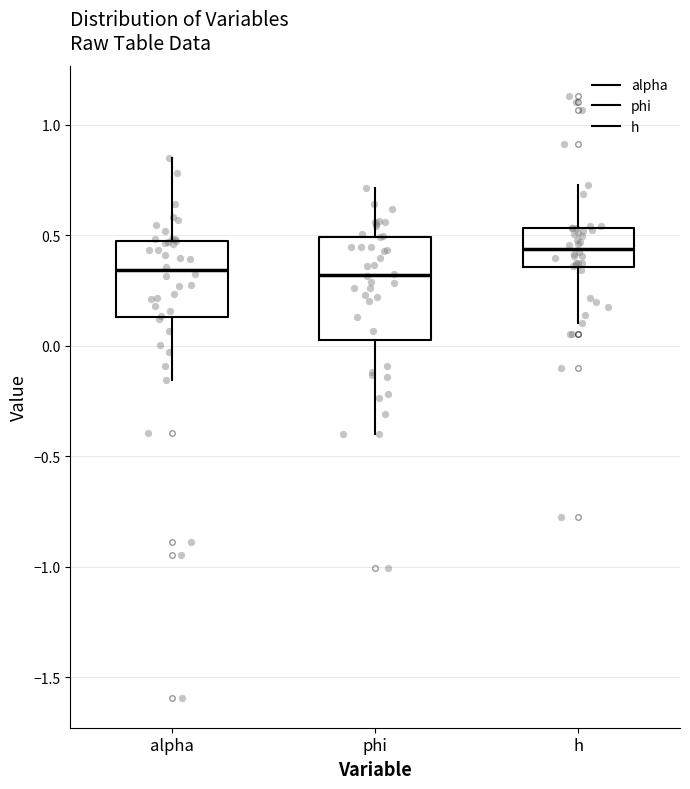

Reading left to right, transcribe this box plot: for each box, give where its median line is, the range the box spans, and where its two whiskers end, as read against the y-axis. The values are not printed on the chart, so give them approximately, as read against the axis.

alpha: median 0.35, box 0.15 to 0.45, whiskers -0.15 to 0.85
phi: median 0.30, box 0.05 to 0.50, whiskers -0.40 to 0.70
h: median 0.45, box 0.35 to 0.55, whiskers 0.10 to 0.75